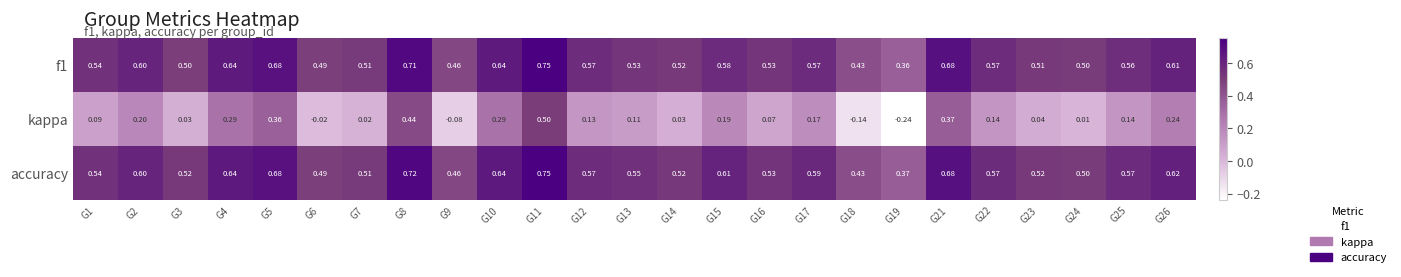

Which series changed the most between G2 and G13?

kappa